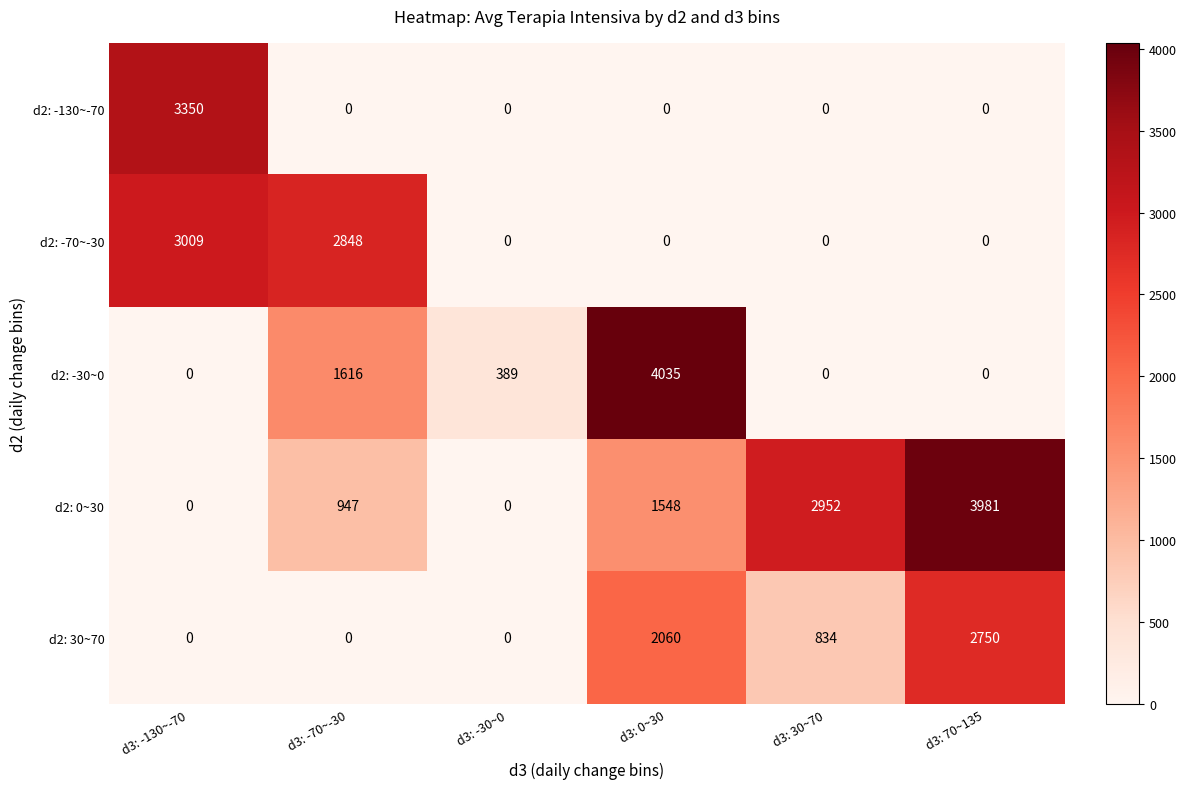

The value of d2: -30~0 at d3: 30~70 is 0. True or false?

True